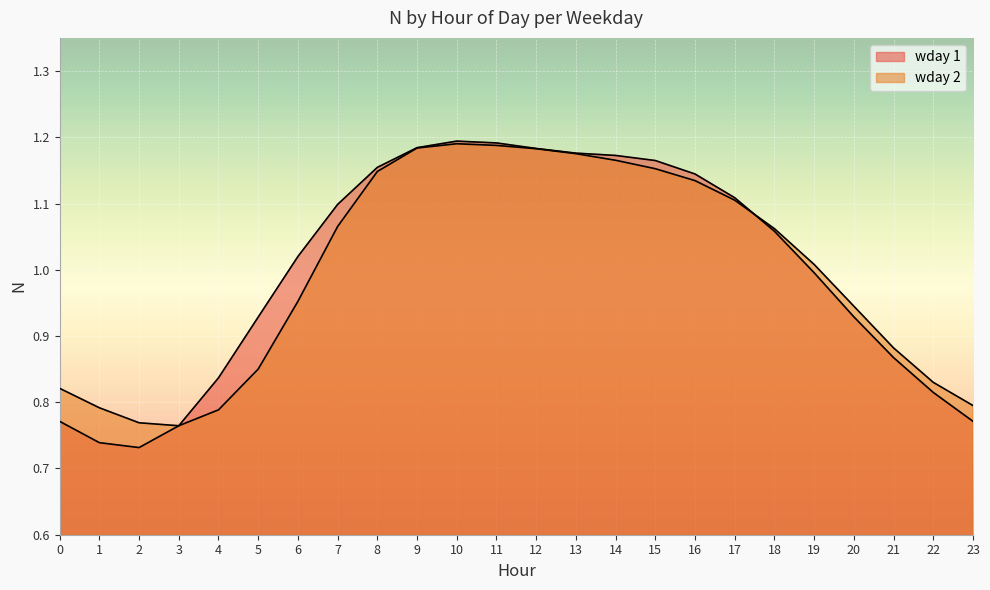

Is the value of wday 2 at 14 greater than the value of wday 1 at 23?

Yes